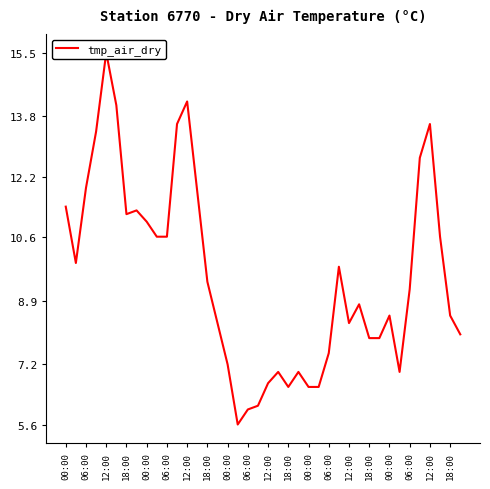

What is the change in value from 00:00 to 29?

-2.2